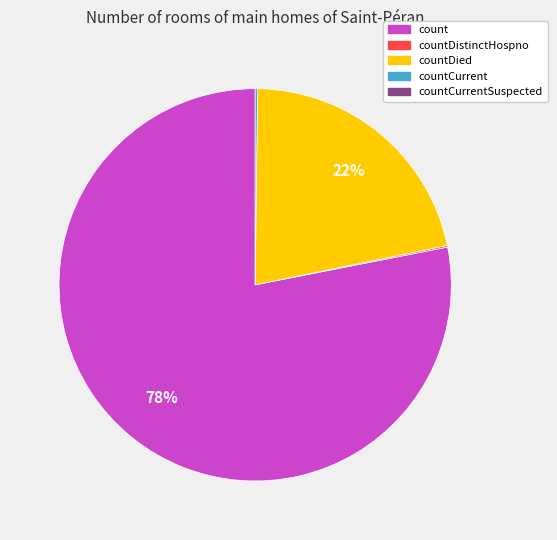

Is there any slice that represents more than half of the pie?

Yes